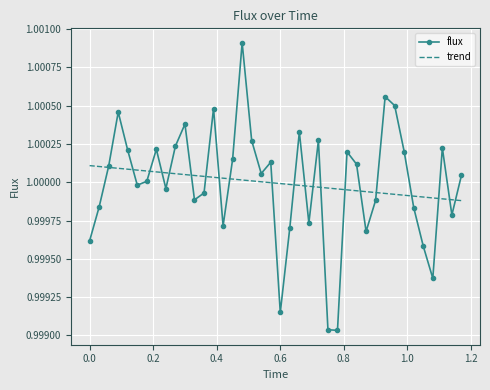

List the series in order of their peak value, highest first.

flux, trend